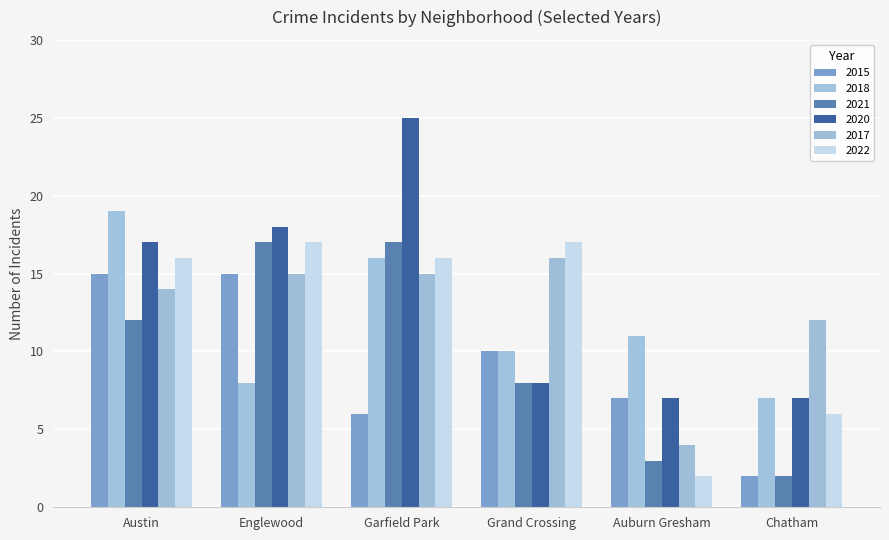

What is the difference between the maximum and minimum values in the 2015 series?

13